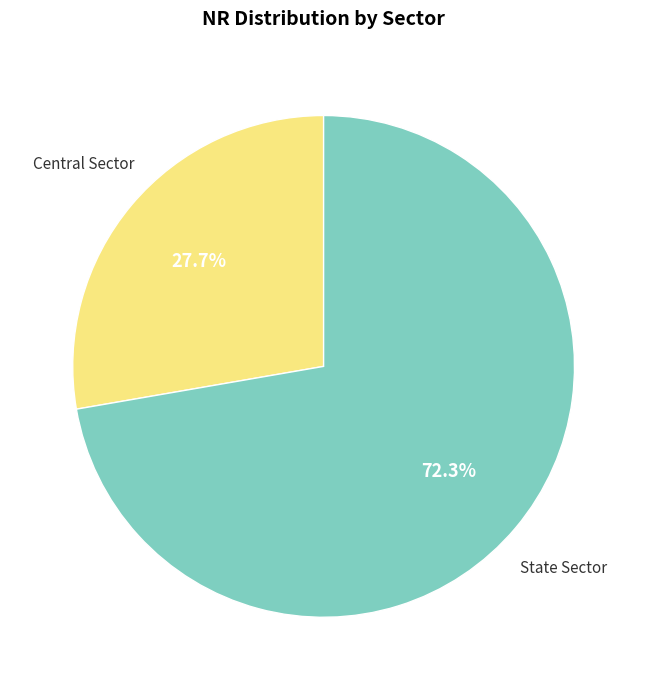

Does any single category account for the majority?

Yes